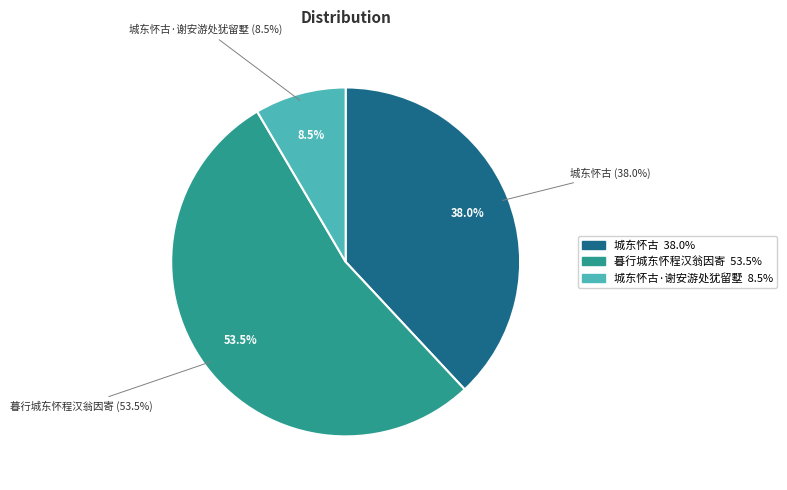

To the nearest percent, what is the difference between the largest and smallest slice percentages?

45%